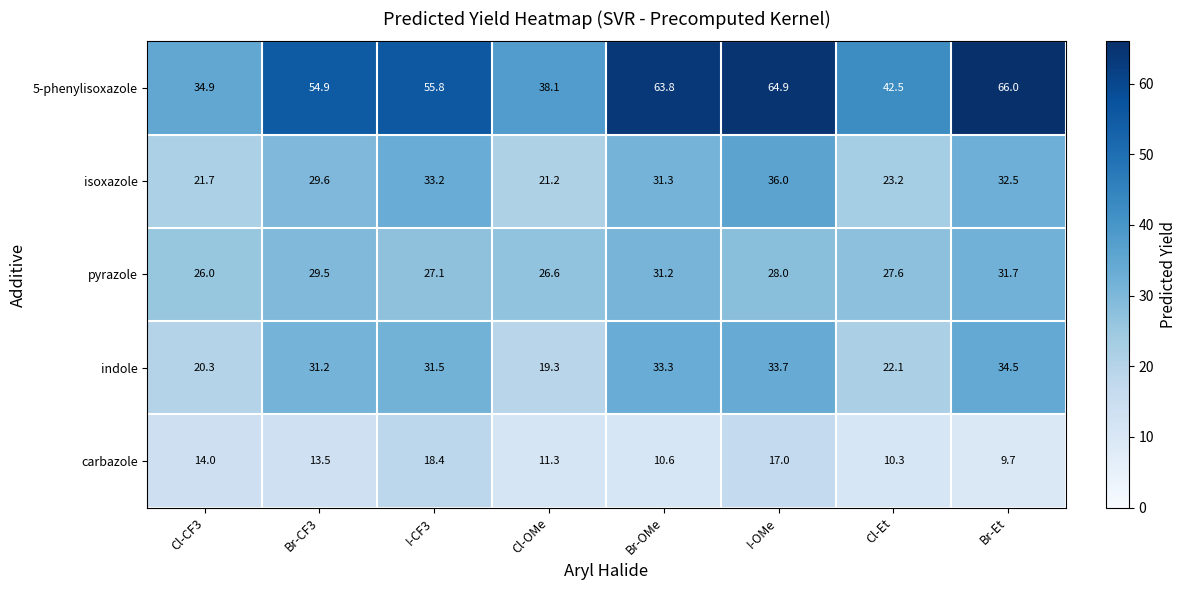

Rank the series by their maximum value, from highest to lowest.

5-phenylisoxazole, isoxazole, indole, pyrazole, carbazole